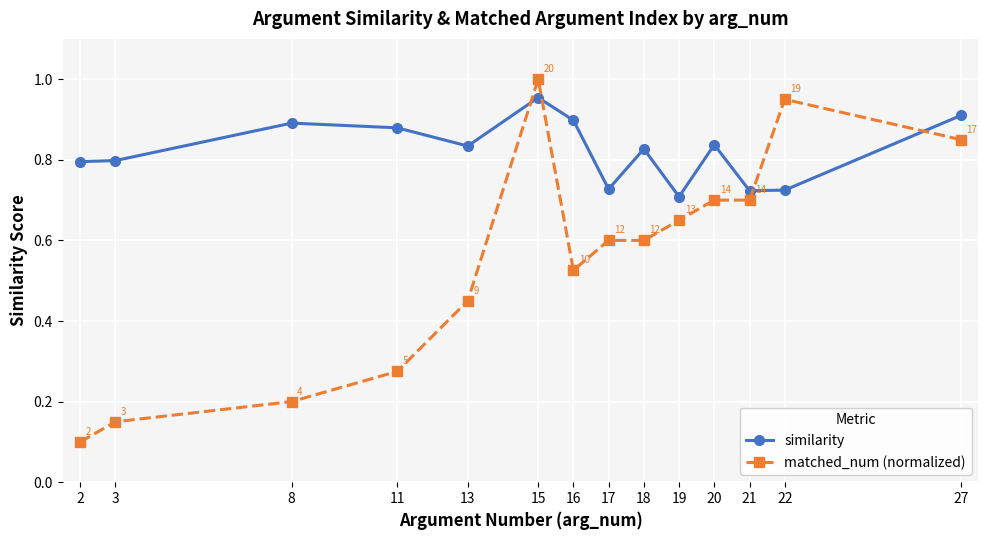

What is the sum of the similarity values at 22 and 21?

1.4